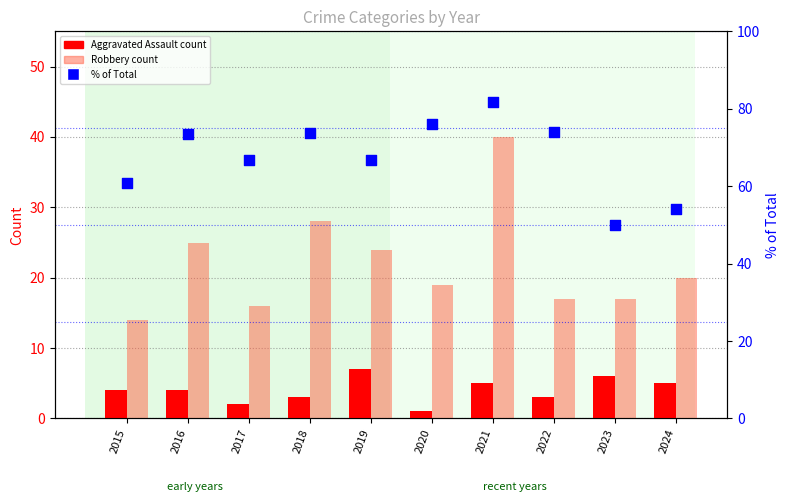

What are all the series names shown in the legend?

Aggravated Assault, Robbery, % of Total